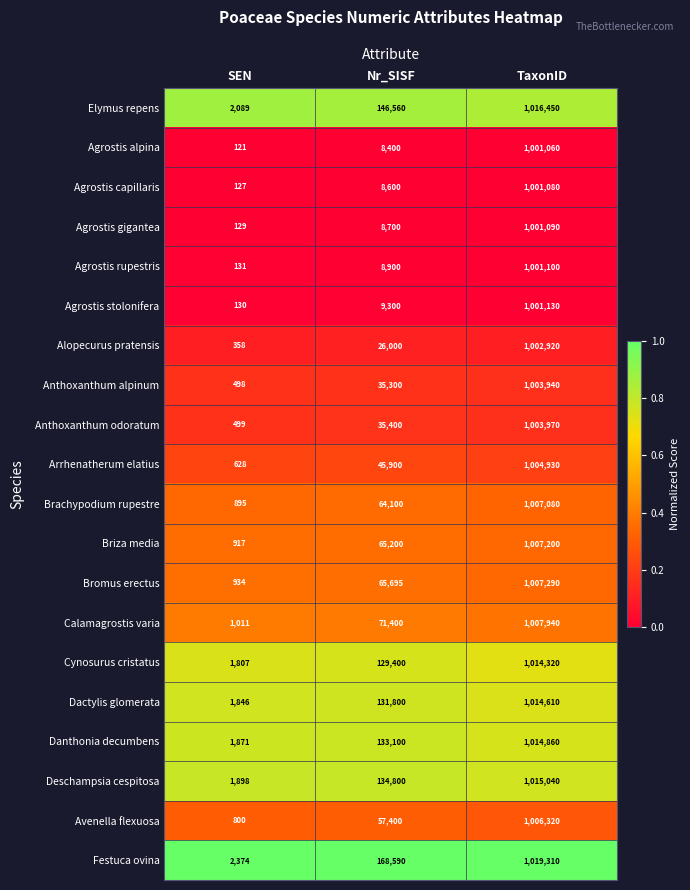

What is the difference between the highest and lowest values at SEN?

2253